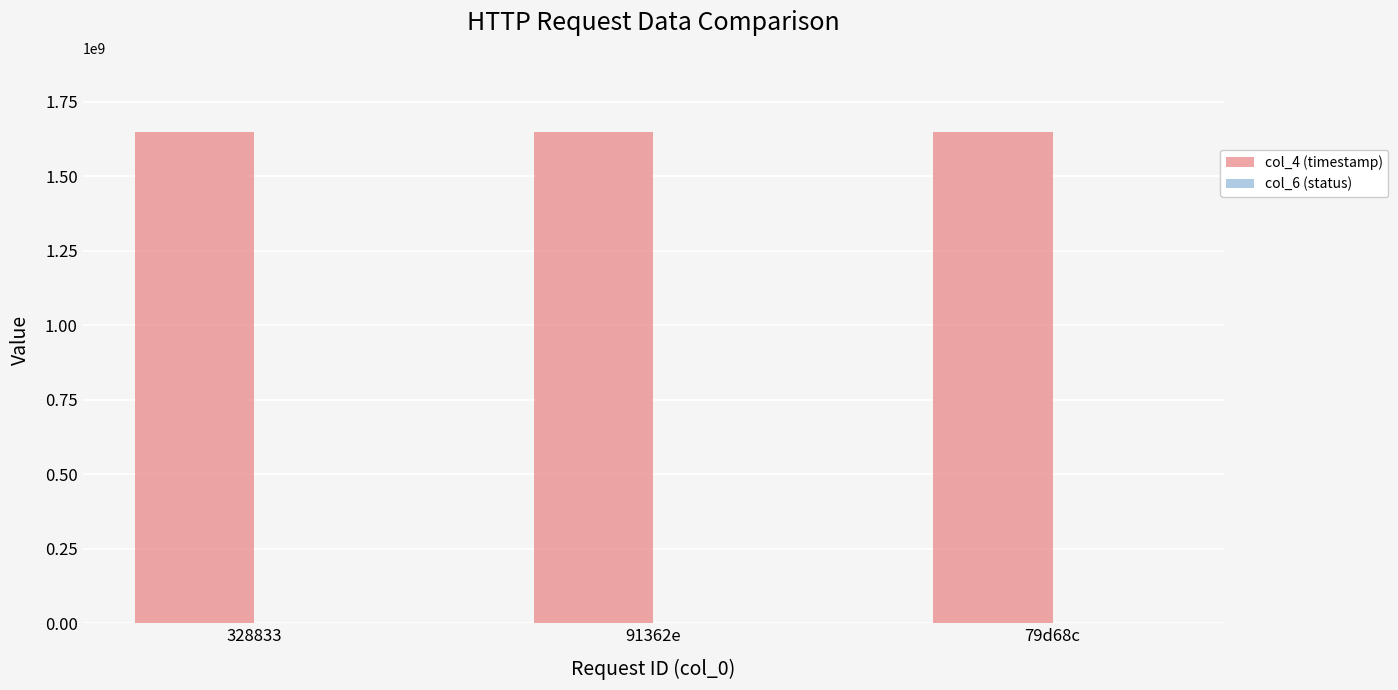

What is the greatest value displayed?

1650009748